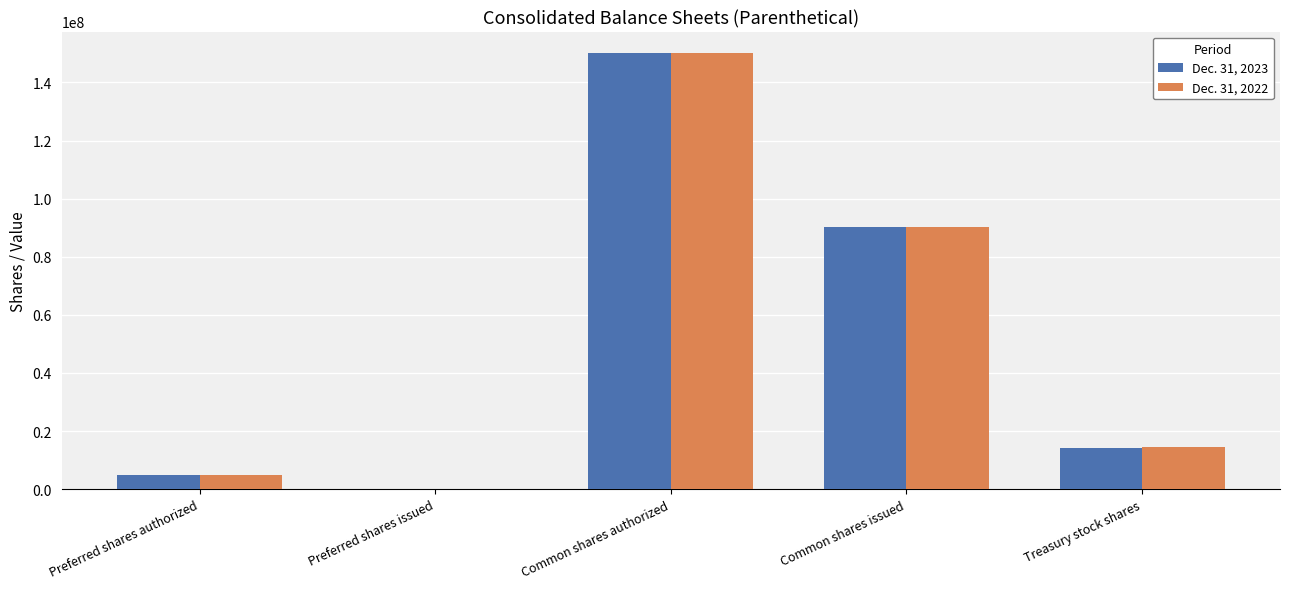

What is the total value across all series at Common shares issued?

180138401